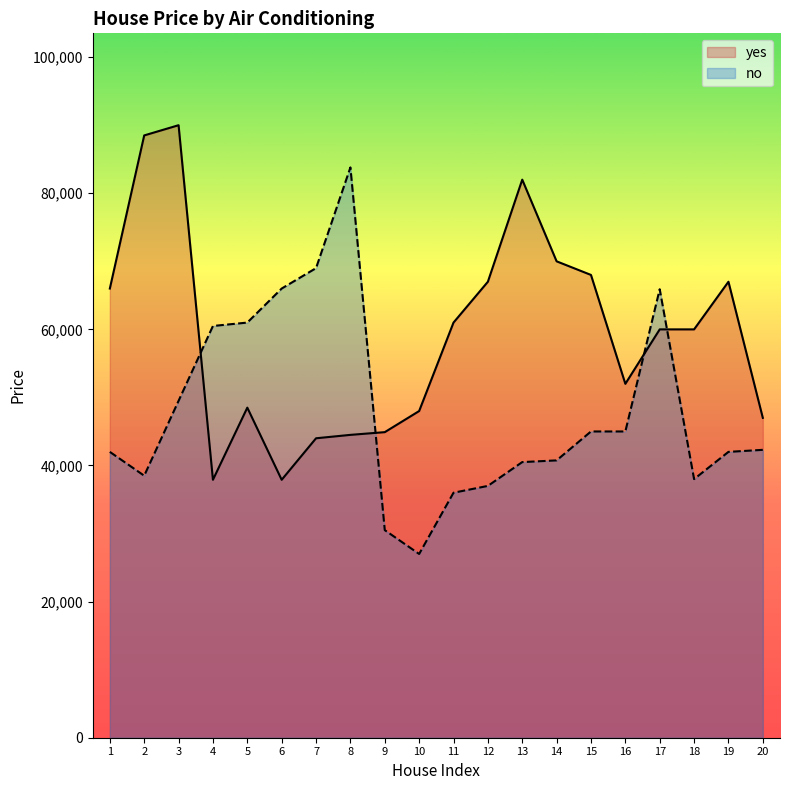

Is it true that yes equals 22373 at 7?

False